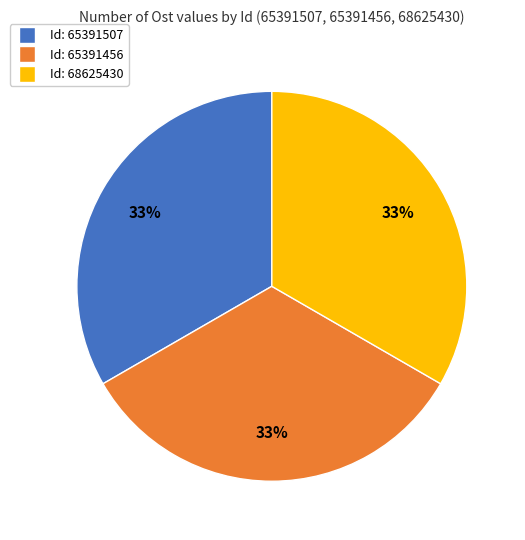

Does any single category account for the majority?

No